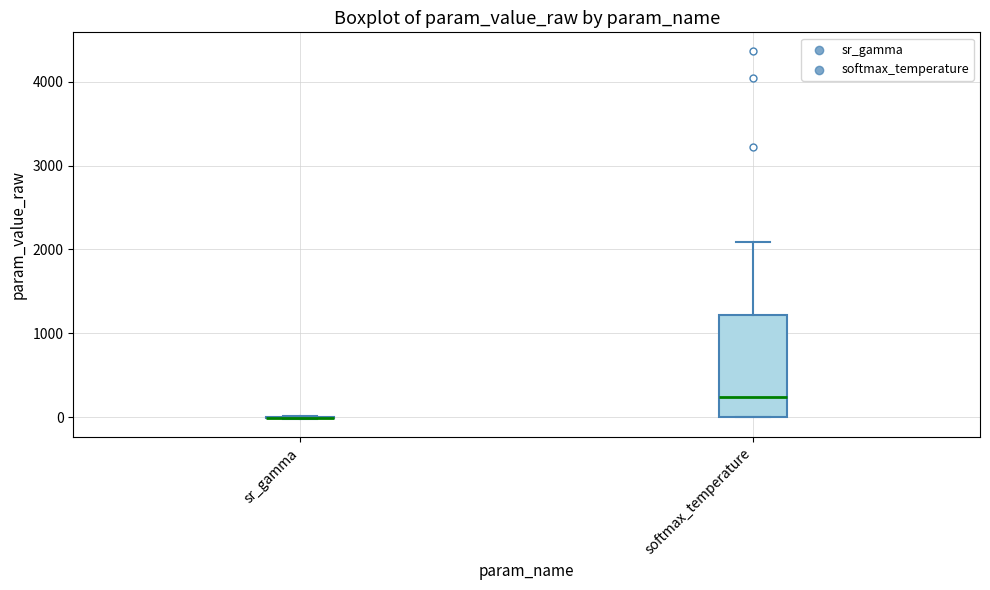

Where is the lower edge of the box for softmax_temperature on the y-axis? The values are not printed on the chart, so give them approximately, as read against the axis.

0